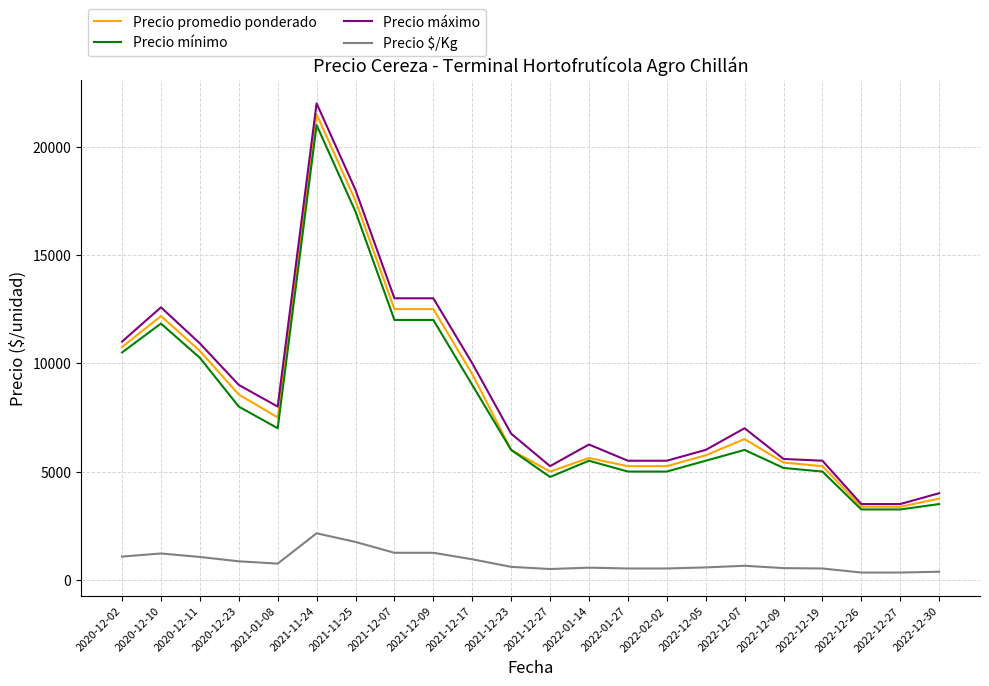

At which category does Precio mínimo reach its first local peak?

2020-12-10